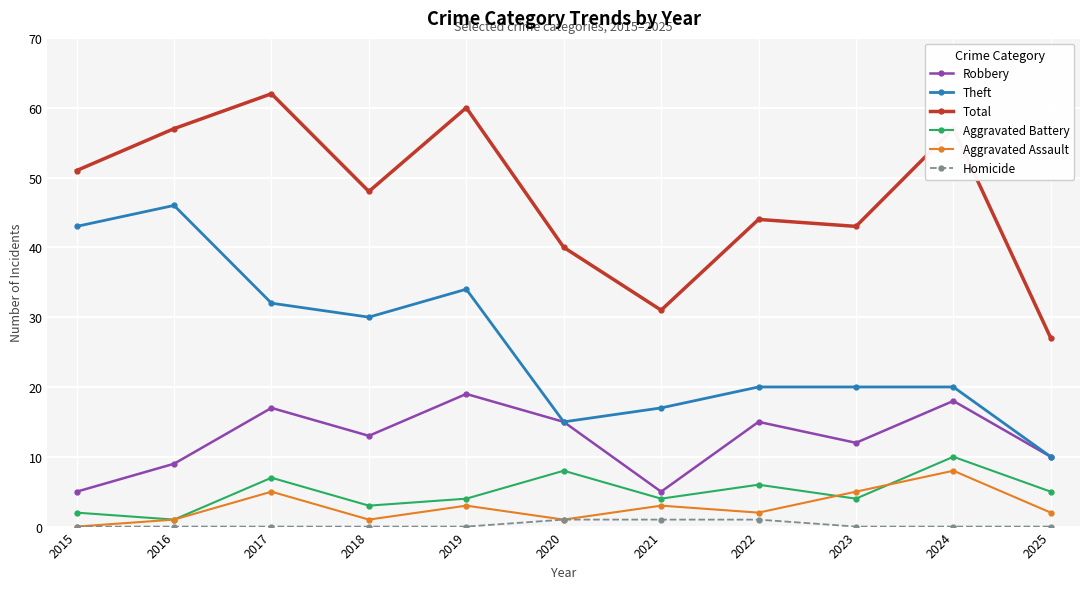

How many lines are shown in the chart?

6